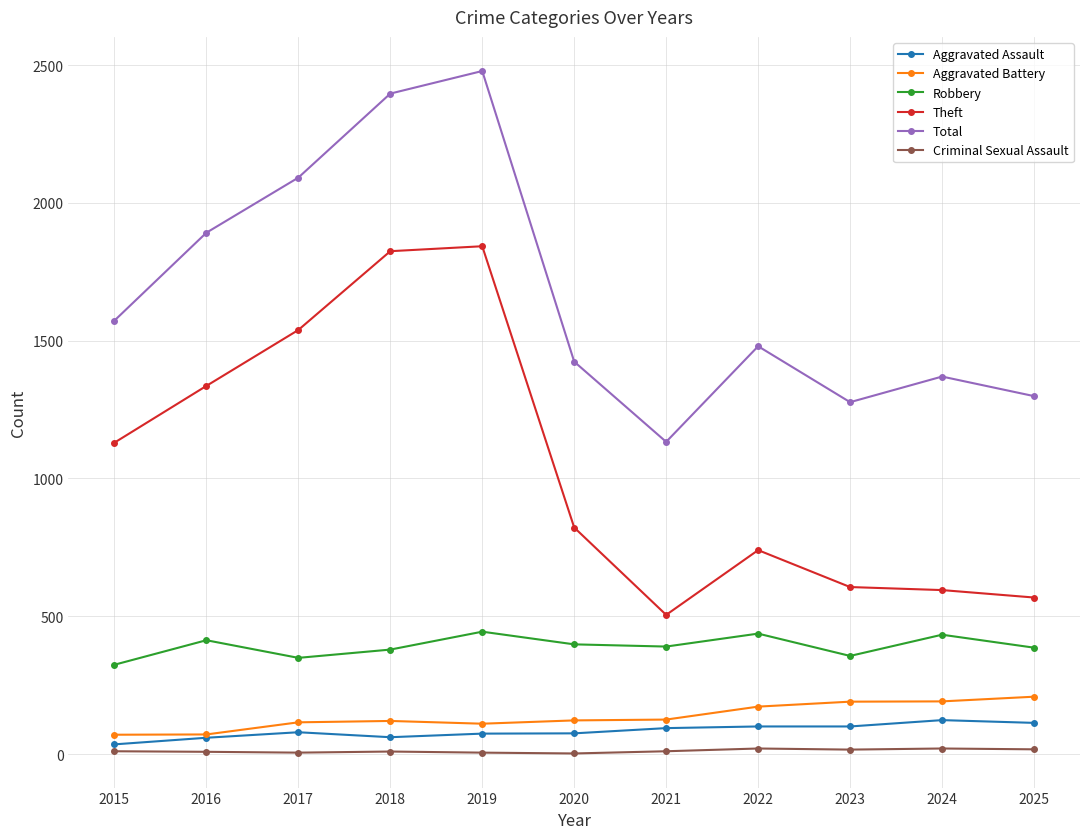

What is the spread (max minus min) of values at 2018?

2388